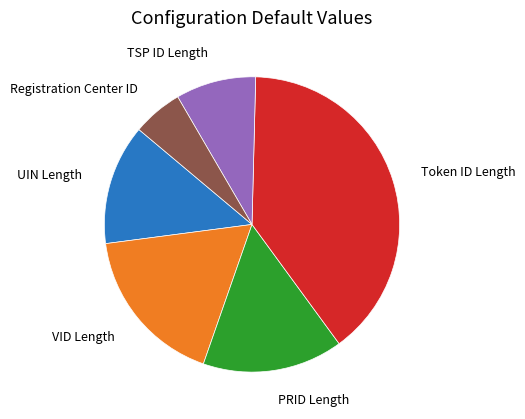

Does any single category account for the majority?

No